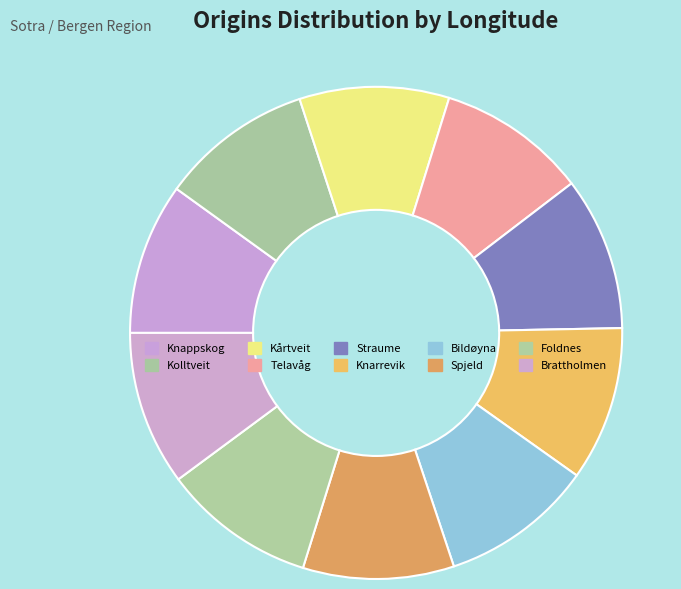

How much of the chart is everything except Foldnes?

89.9%